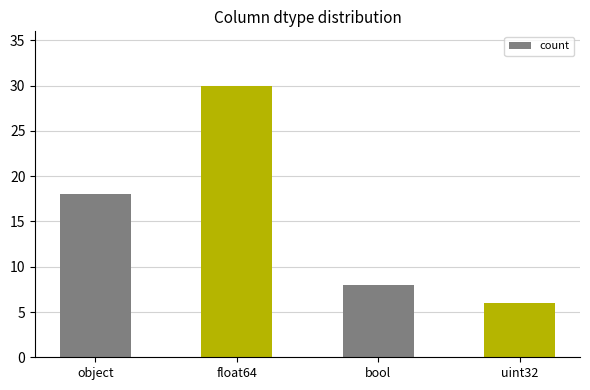

List the labels in order of value, largest first.

float64, object, bool, uint32